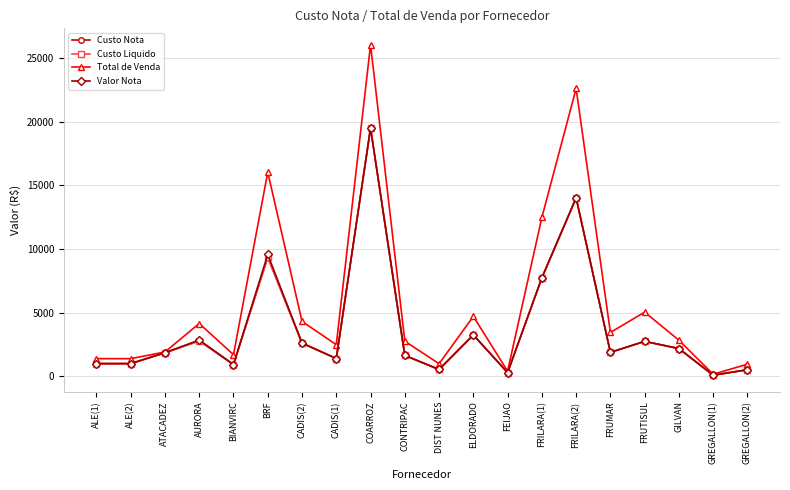

Where does the Custo Nota series first go above 1884?

AURORA